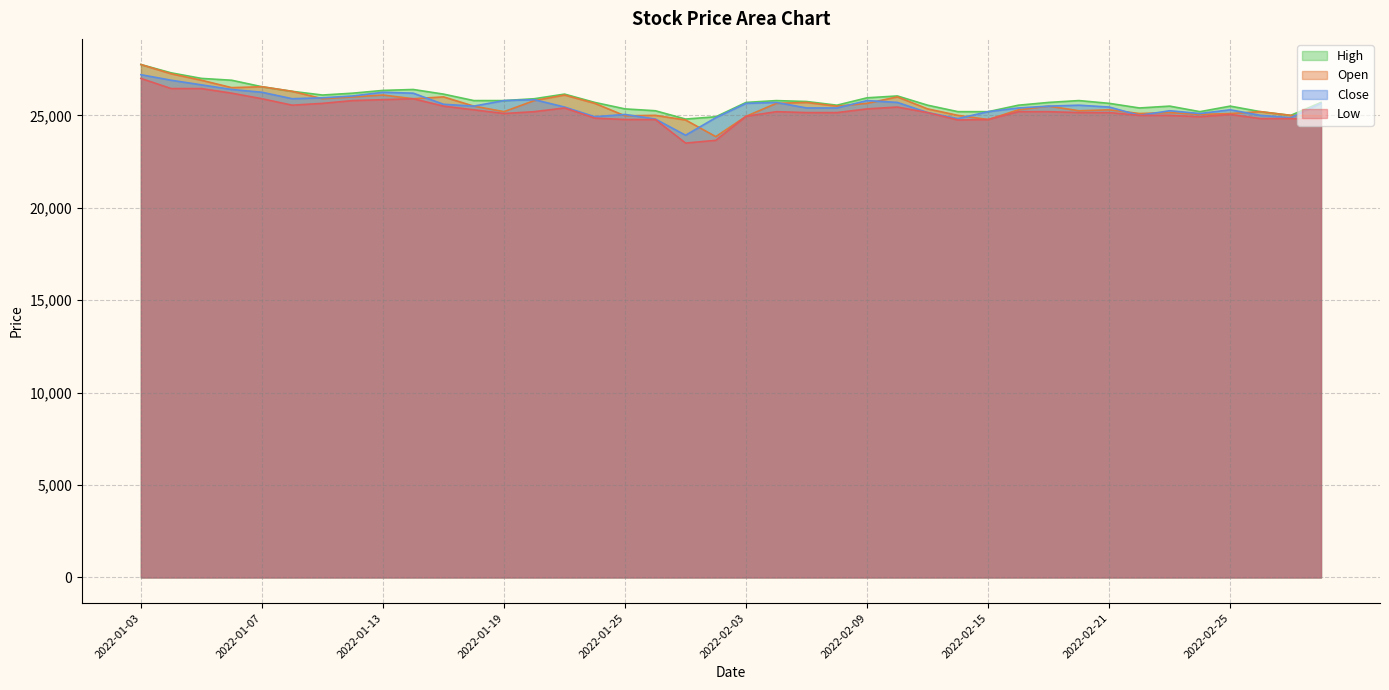

List the series in order of their peak value, lowest first.

Low, Close, Open, High